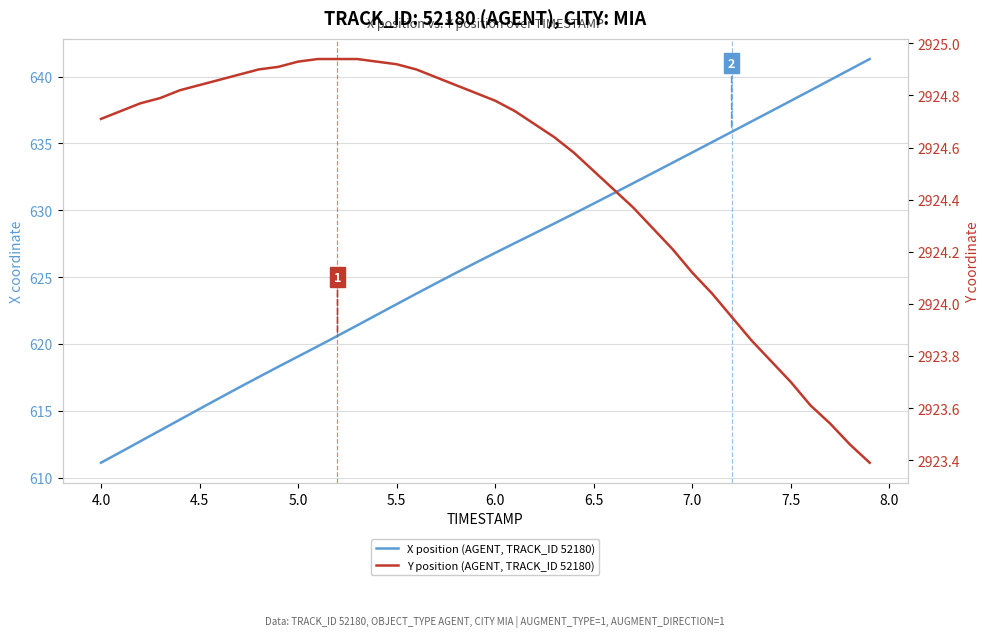

How many values in the X position (AGENT, TRACK_ID 52180) series are below 626?

19